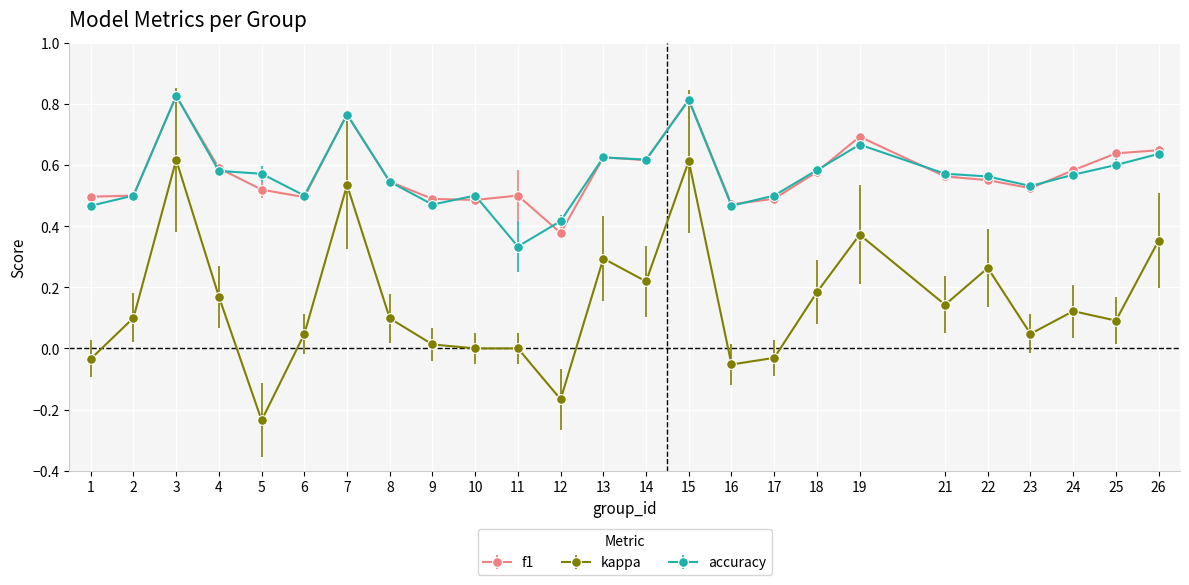

True or false: kappa and f1 intersect in this chart.

False